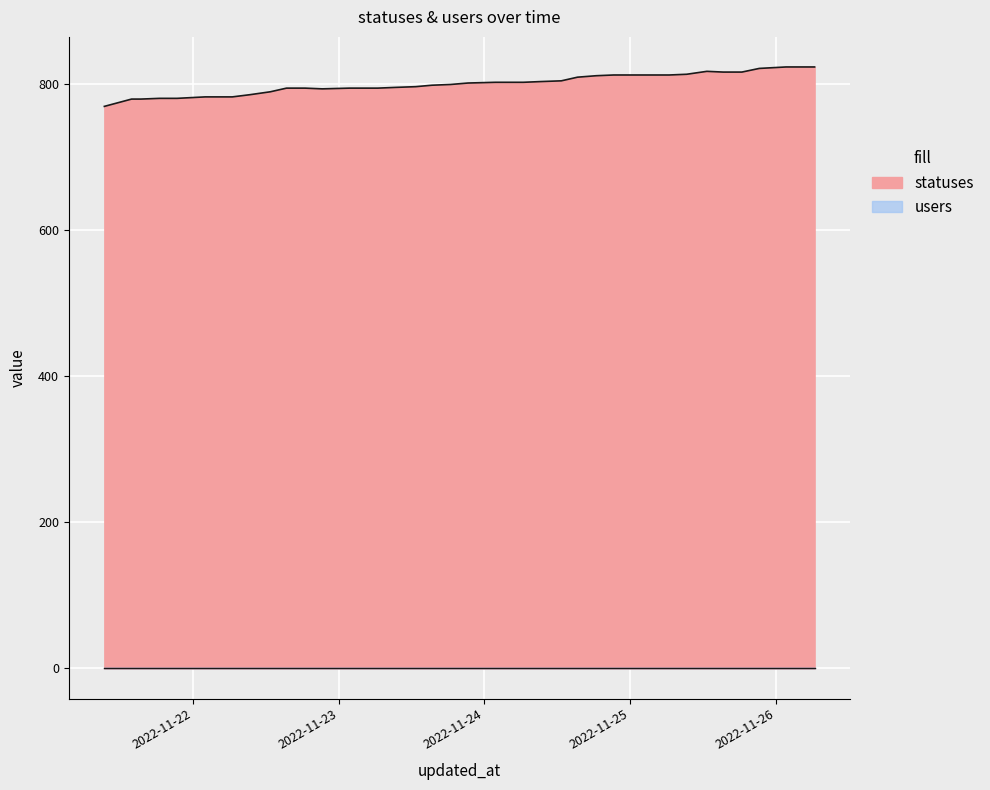

What is the ratio of the value at 2022-11-25 03:37 to the value at 2022-11-25 01:46?

1.0